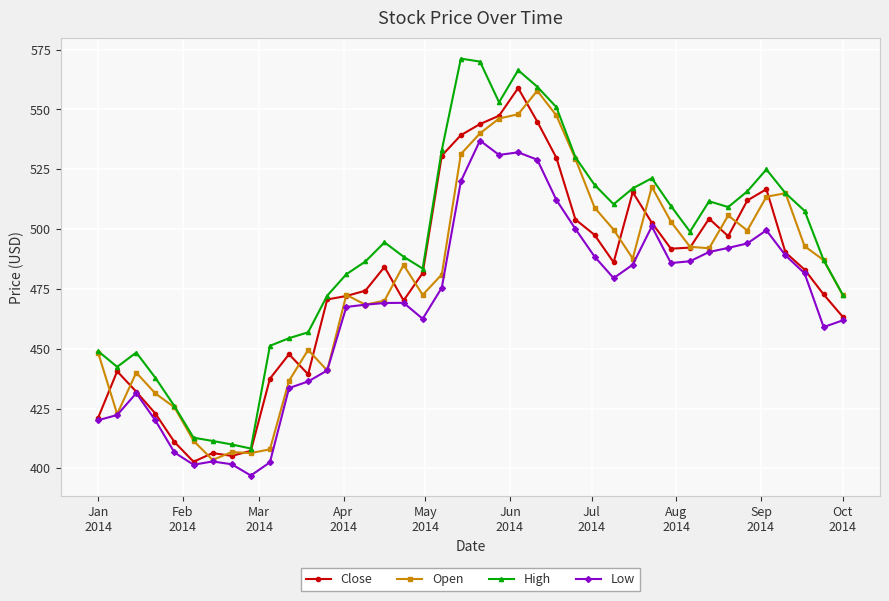

True or false: Open has more than 2 interior local peaks.

True